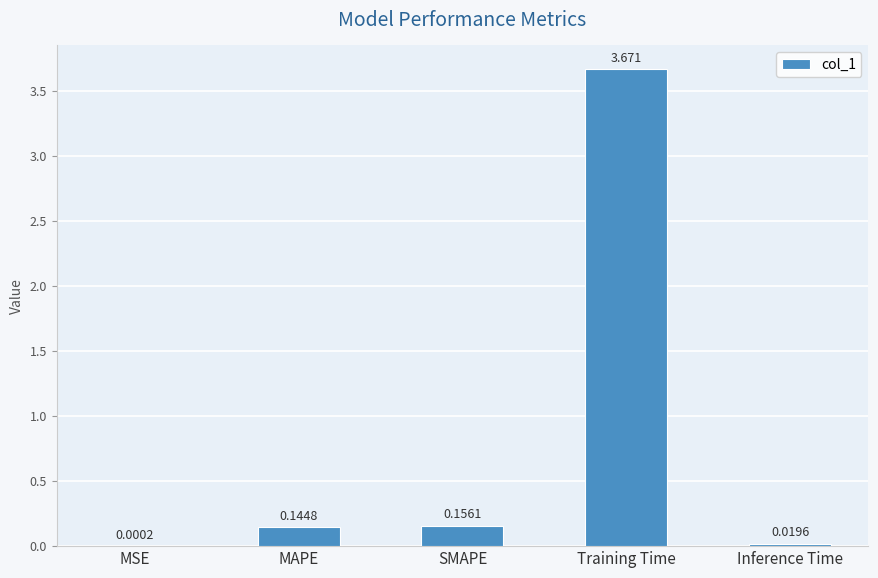

Which has a higher value, Inference Time or Training Time?

Training Time